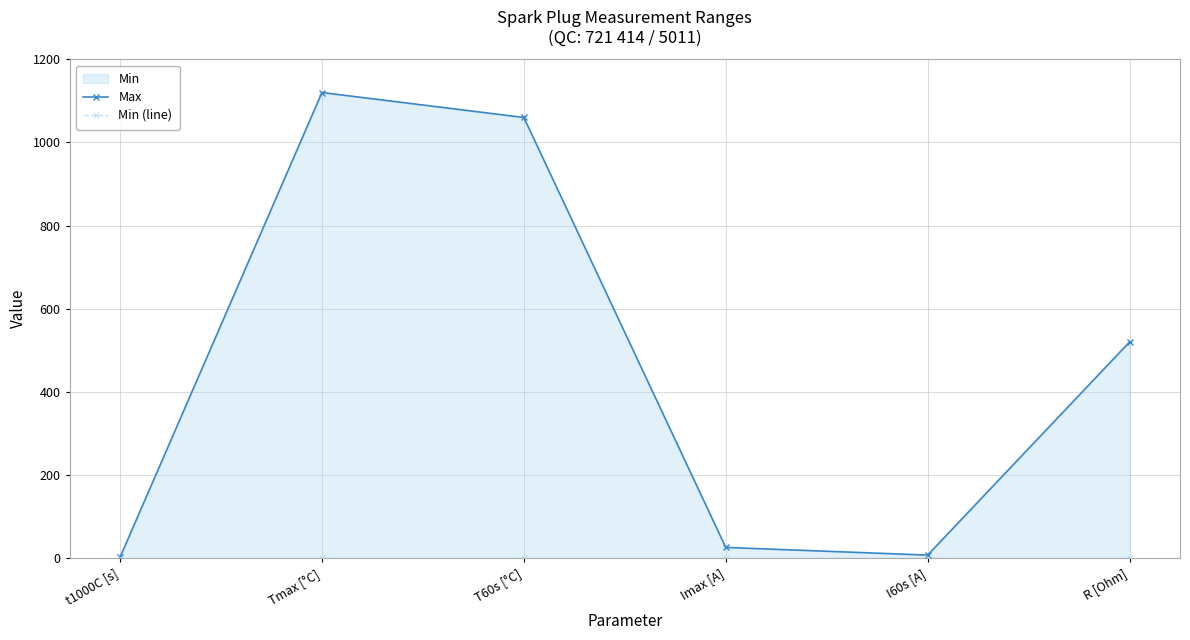

True or false: Max has a value of 520.0 at R [Ohm].

True